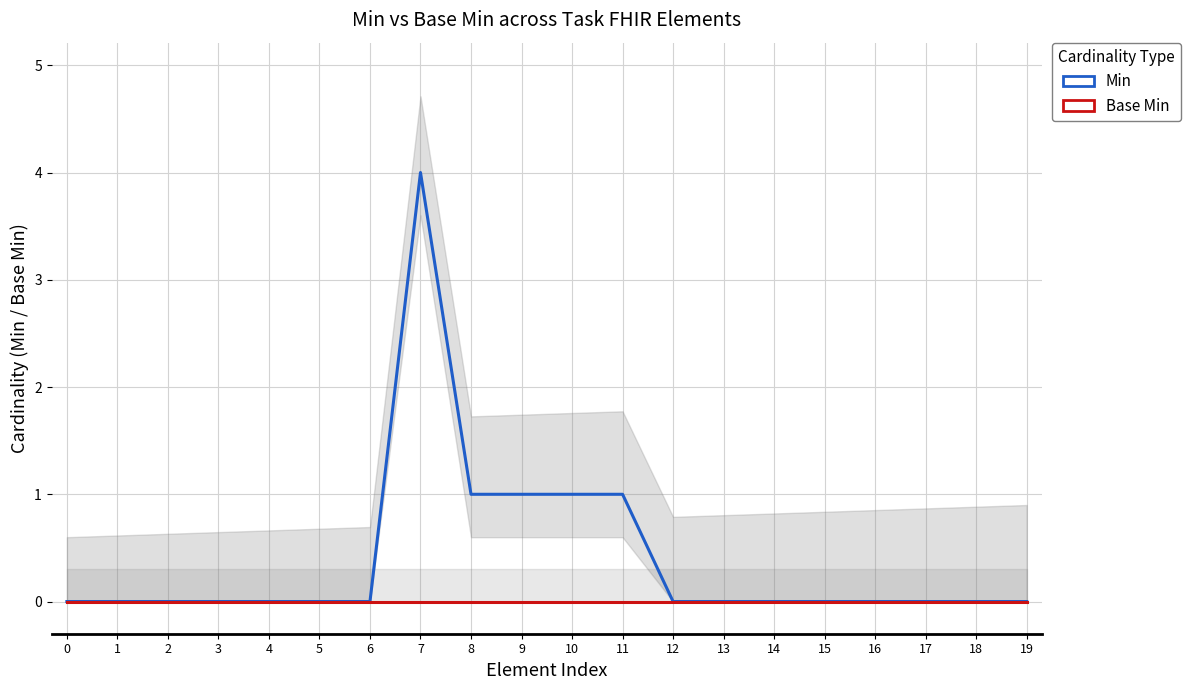

What are all the series names shown in the legend?

Min, Base Min